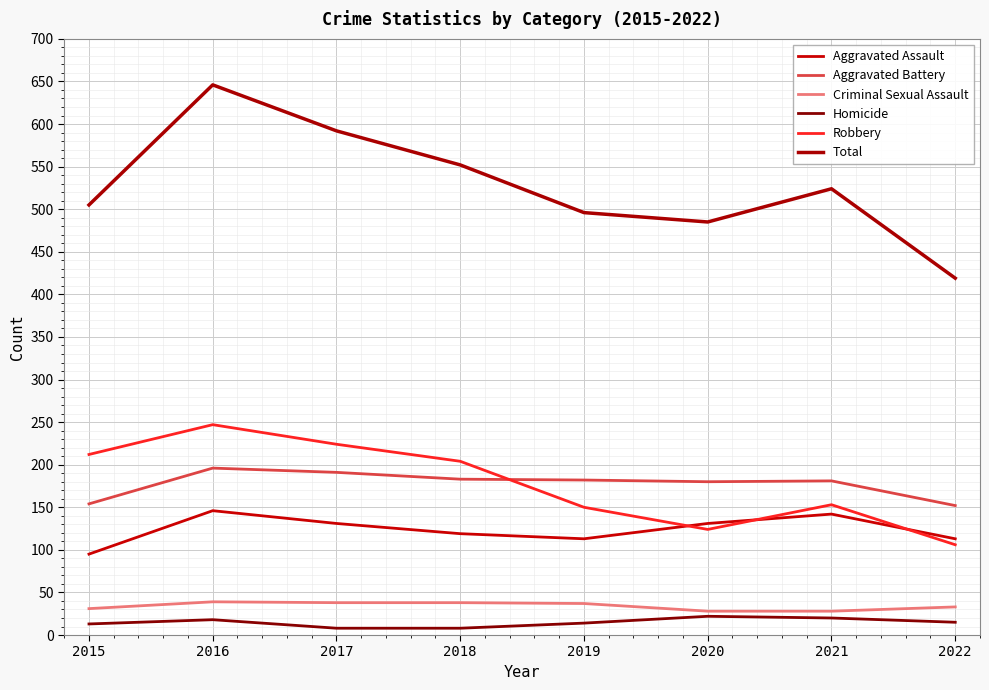

The Total series shows 592 at 2017. True or false?

True